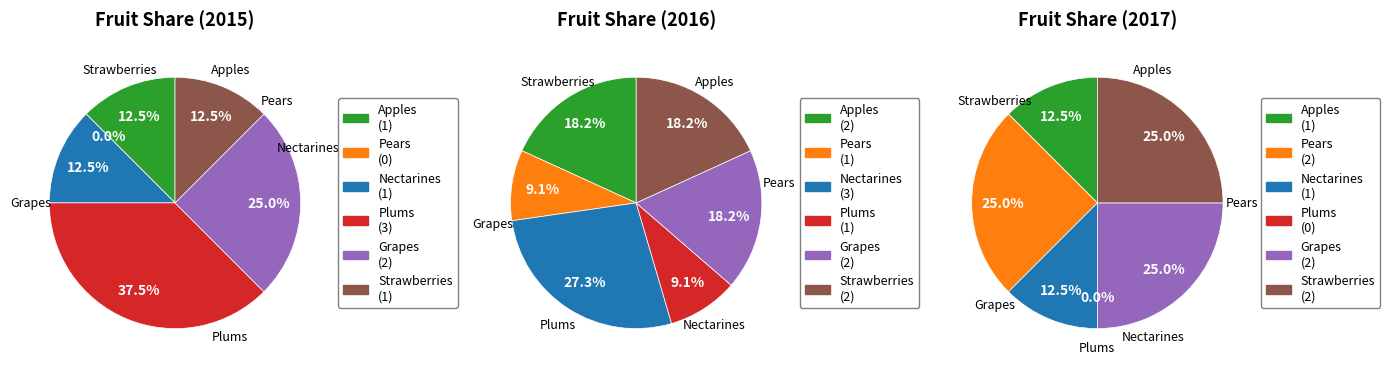

What is the largest slice in the pie chart?

Plums